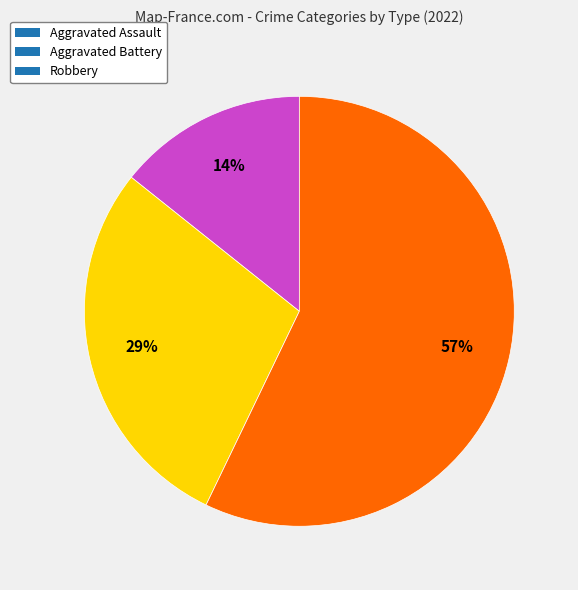

Count the number of slices in the pie.

3